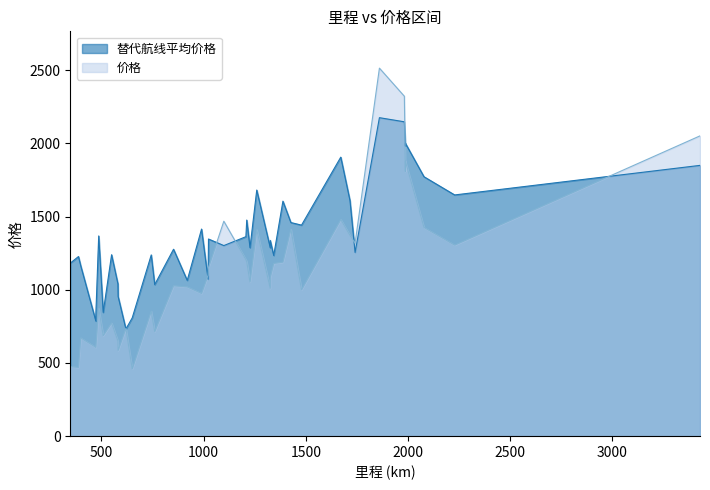

The value of 替代航线平均价格 at 1343 is 1234.5. True or false?

True